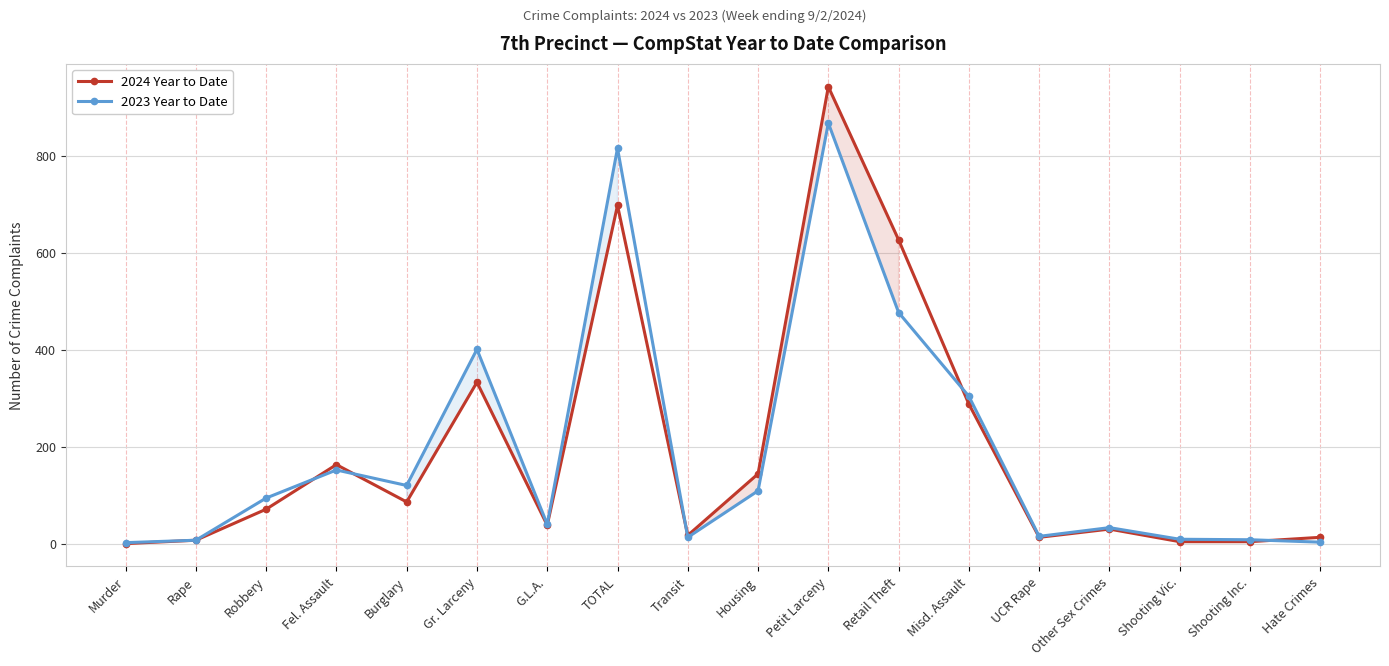

Reading left to right, what are all the values shown in this chart?

2024 Year to Date: Murder=0	Rape=7	Robbery=71	Fel. Assault=163	Burglary=86	Gr. Larceny=333	G.L.A.=38	TOTAL=698	Transit=17	Housing=144	Petit Larceny=943	Retail Theft=627	Misd. Assault=288	UCR Rape=13	Other Sex Crimes=30	Shooting Vic.=4	Shooting Inc.=4	Hate Crimes=13
2023 Year to Date: Murder=2	Rape=7	Robbery=94	Fel. Assault=152	Burglary=120	Gr. Larceny=401	G.L.A.=40	TOTAL=816	Transit=13	Housing=109	Petit Larceny=868	Retail Theft=477	Misd. Assault=304	UCR Rape=15	Other Sex Crimes=33	Shooting Vic.=9	Shooting Inc.=8	Hate Crimes=3